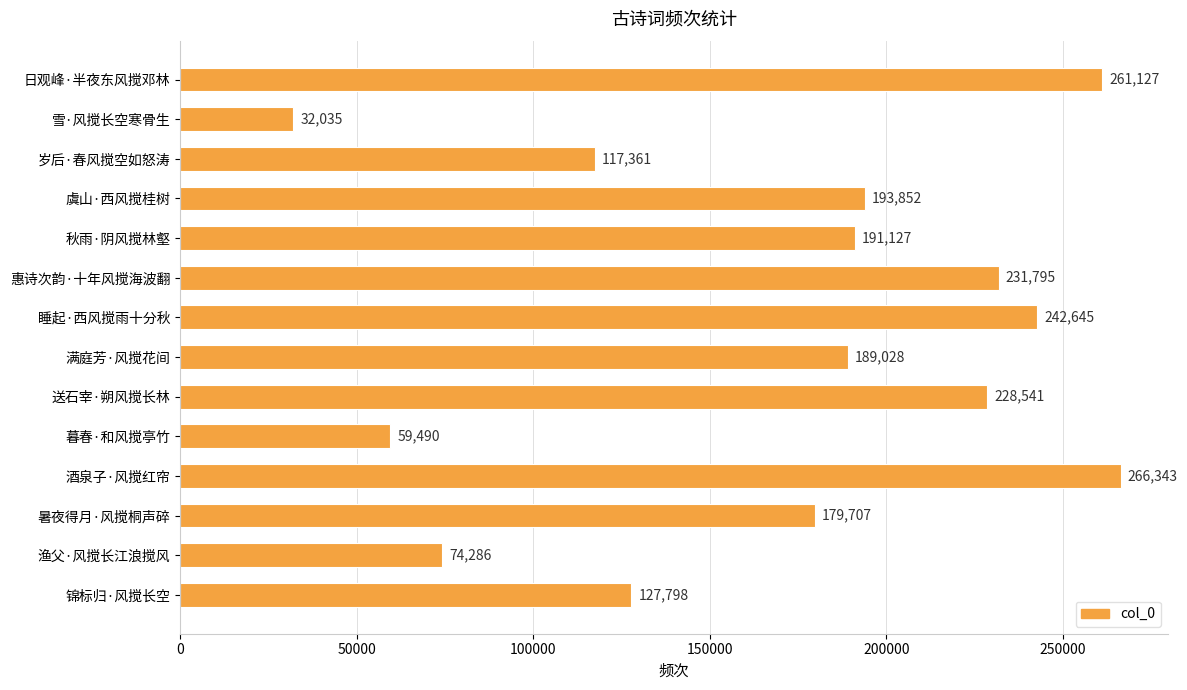

Which label corresponds to the smallest value in the chart?

雪·风搅长空寒骨生